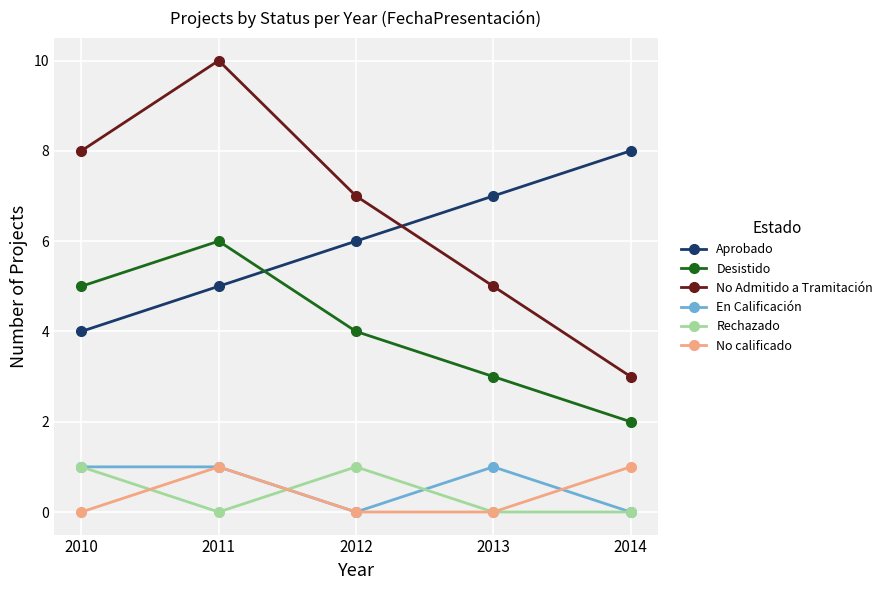

What is the value of the No Admitido a Tramitación point at the 3rd from the left?

7